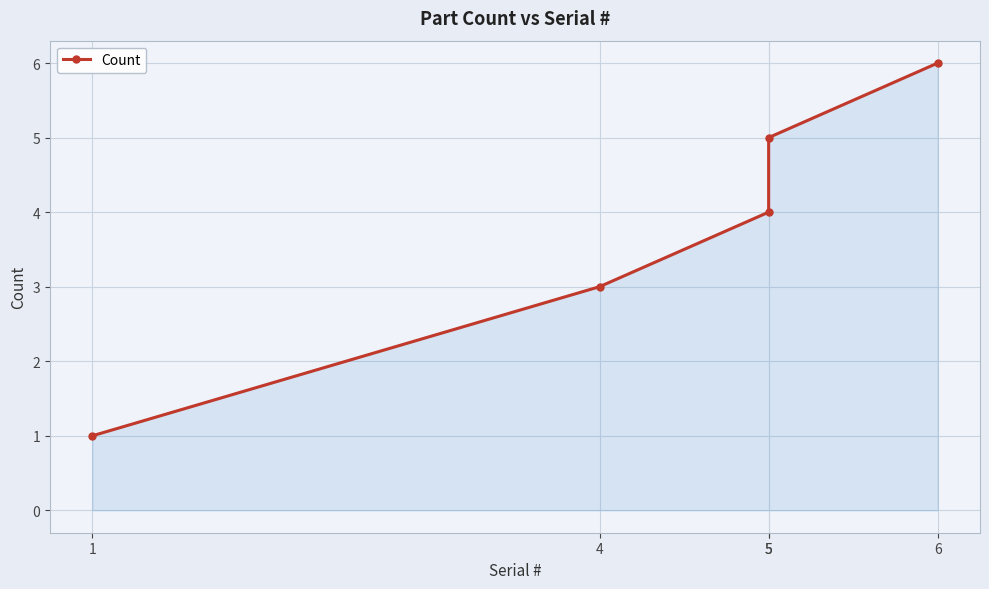

At which label does the data first exceed 4?

5